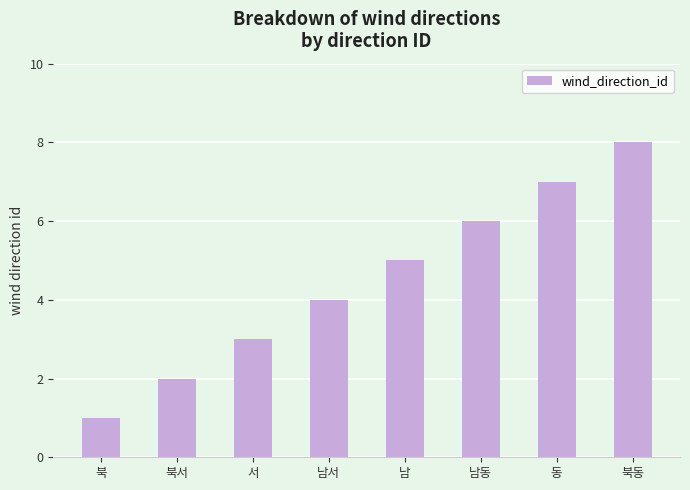

What position from the right is 서?

6